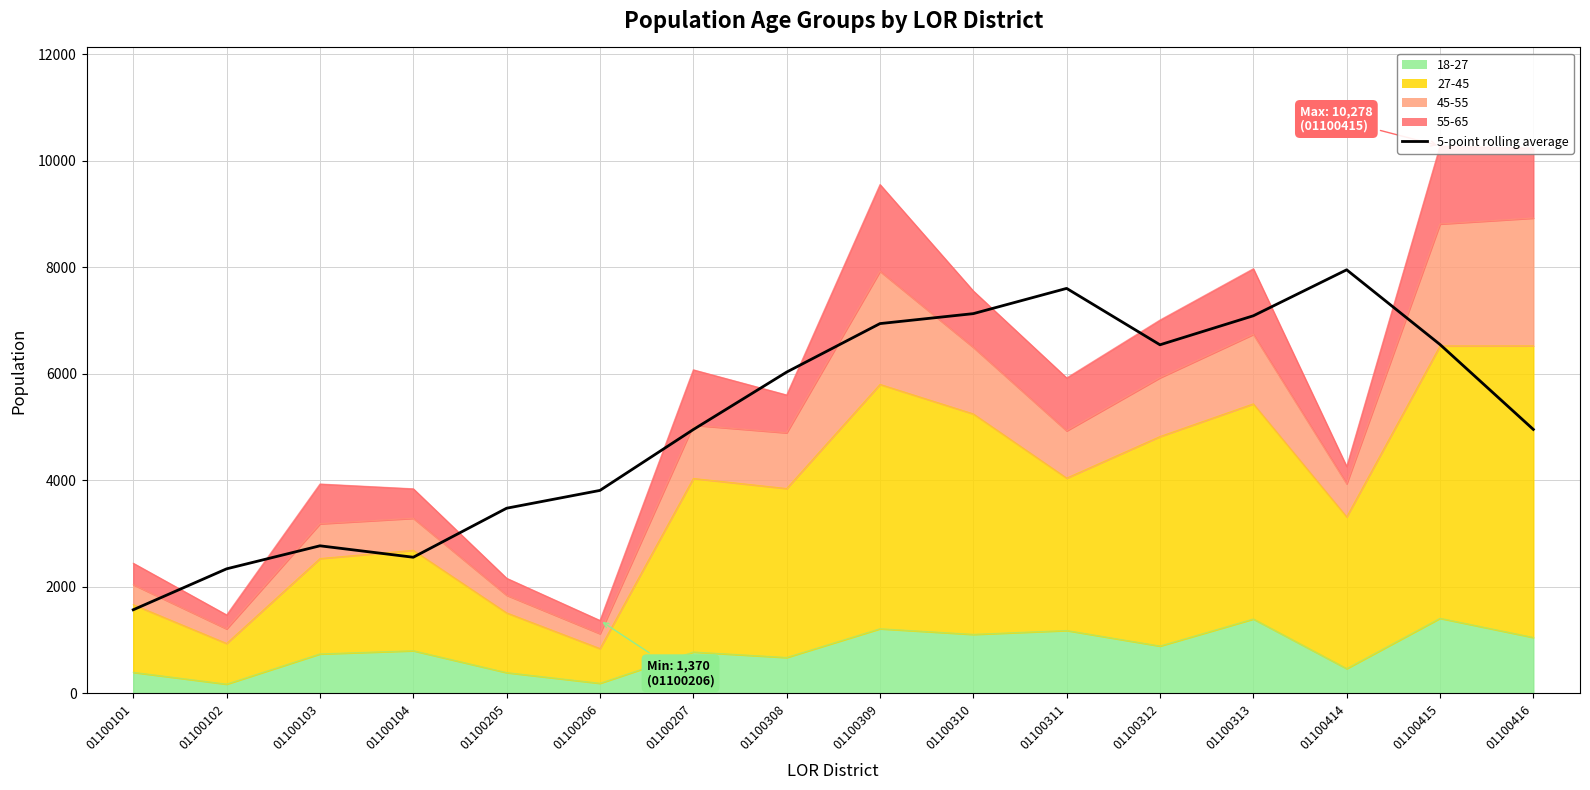

Reading left to right, what are all the values shown in this chart?

1570.0	2338.4	2770.8	2556.0	3476.4	3810.8	4953.4	6032.2	6943.0	7130.0	7604.0	6545.2	7089.6	7953.0	6550.8	4956.0